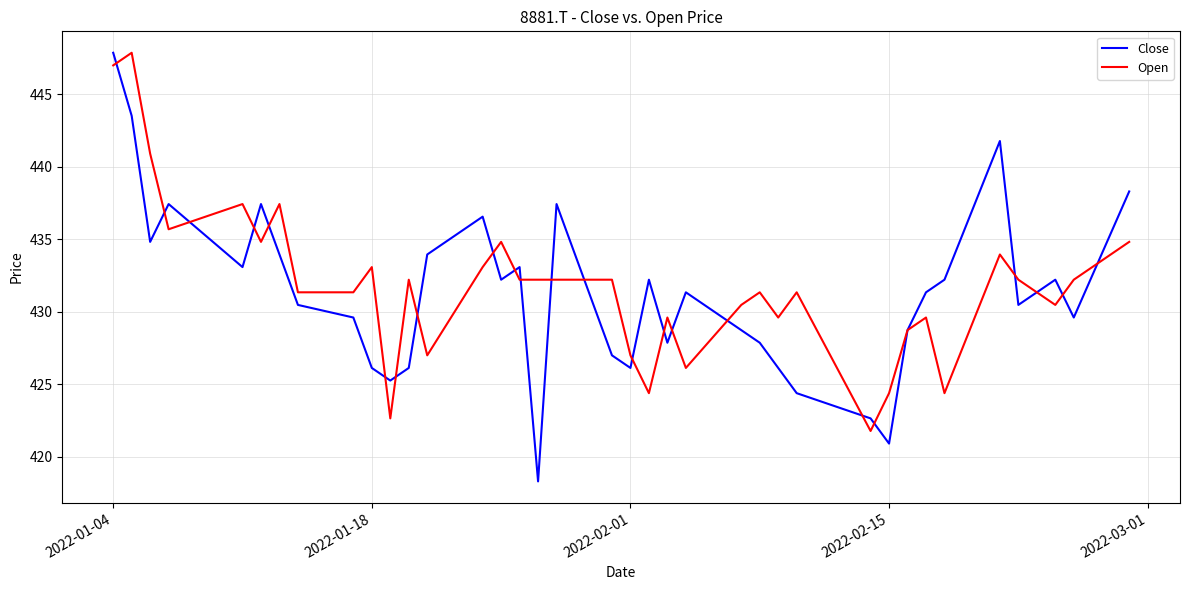

What is the maximum value shown in the chart?

447.8